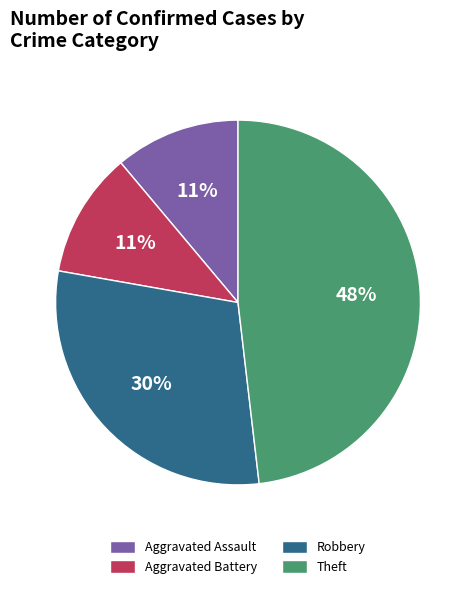

Which has a higher value, Aggravated Assault or Robbery?

Robbery